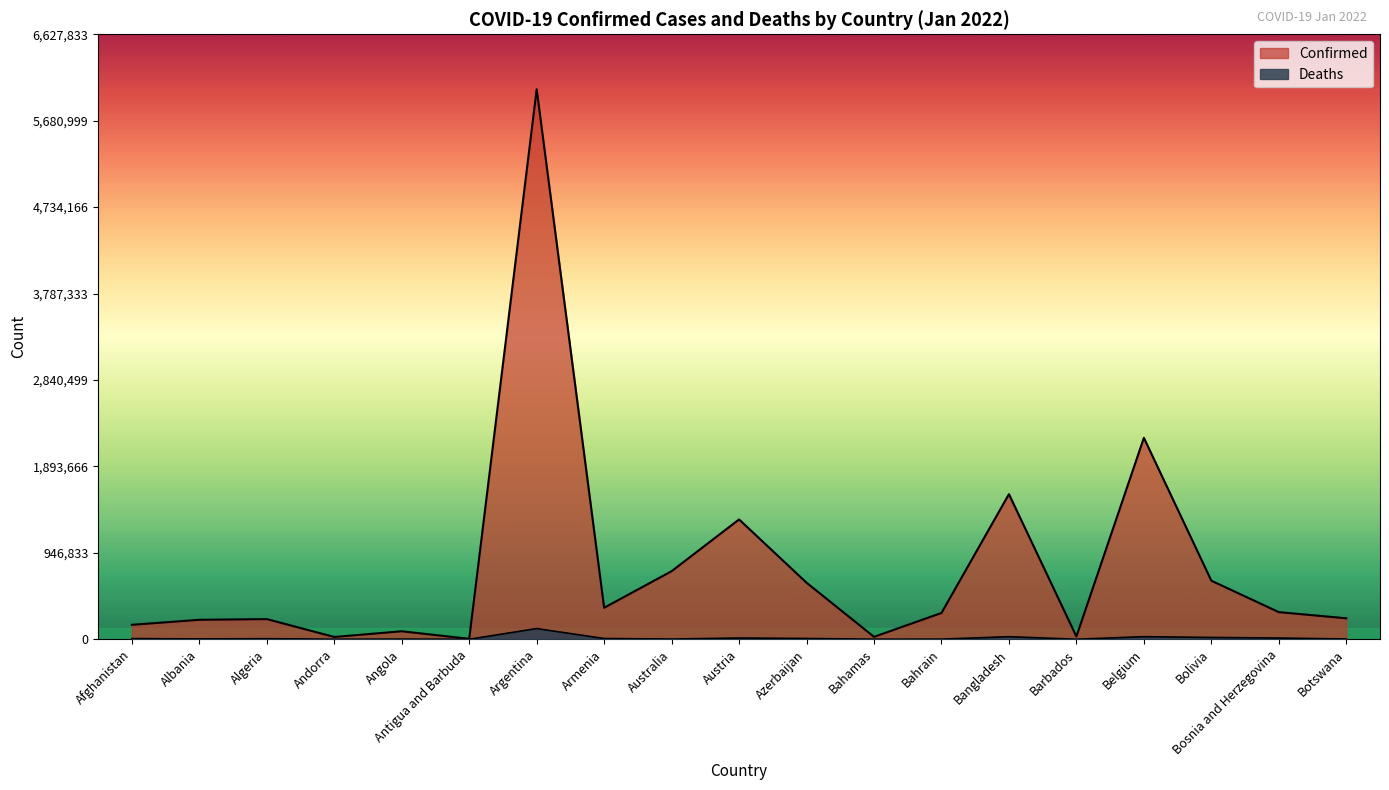

What are all the series names shown in the legend?

Confirmed, Deaths